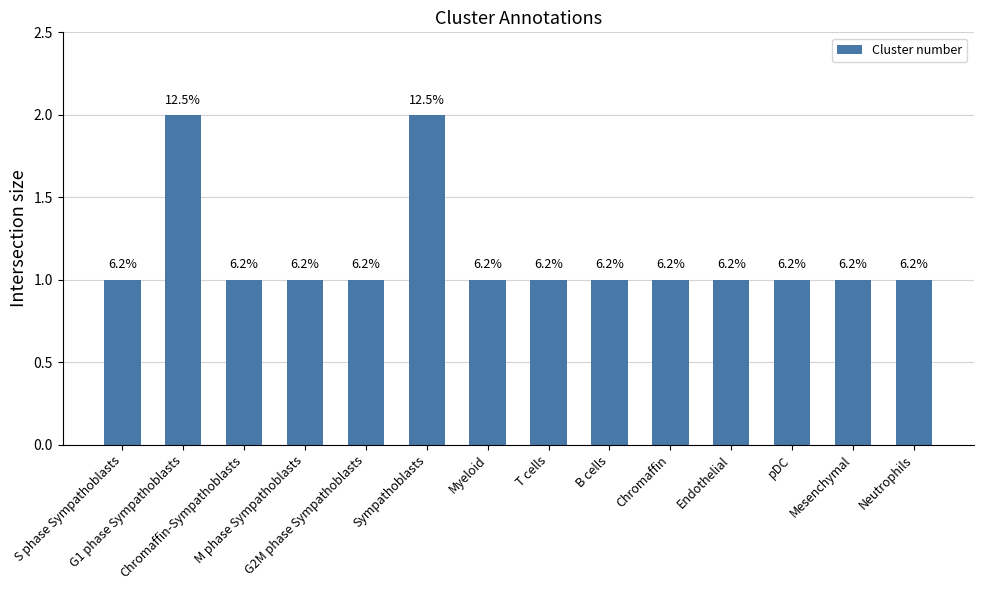

The value at G2M phase Sympathoblasts is 0. True or false?

False